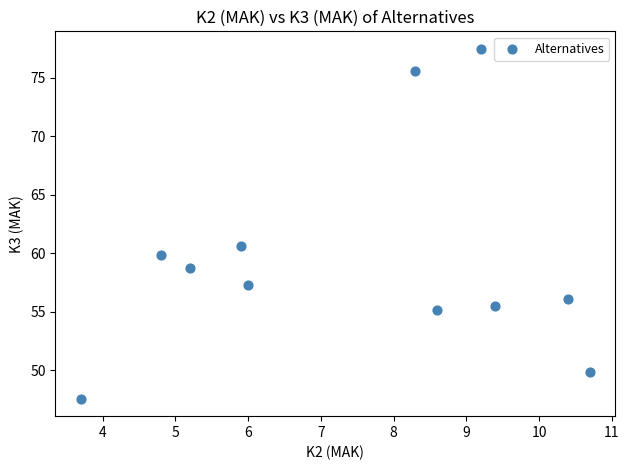

What is the average X value?

7.5